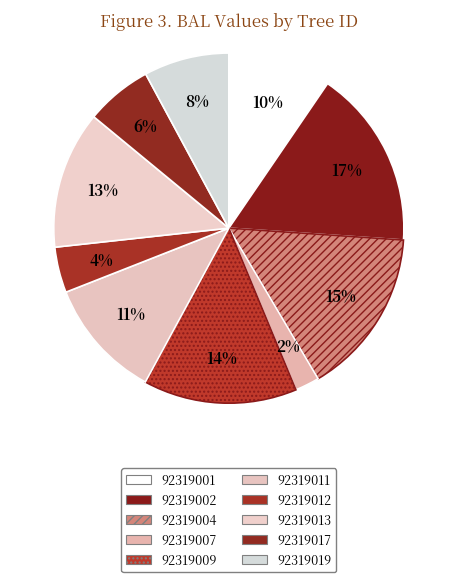

Rank the categories by value from lowest to highest.

92319007, 92319012, 92319017, 92319019, 92319001, 92319011, 92319013, 92319009, 92319004, 92319002